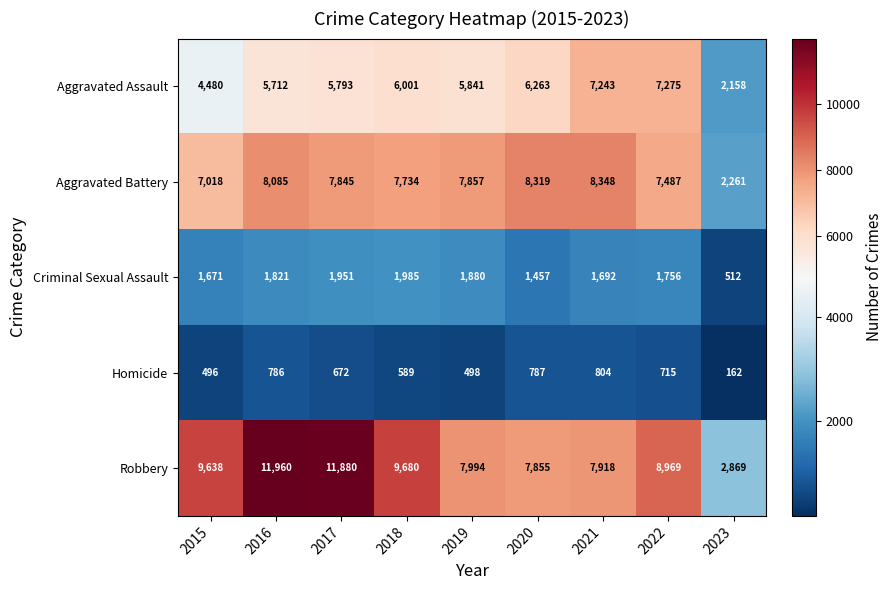

Which series has the largest range (max minus min)?

Robbery